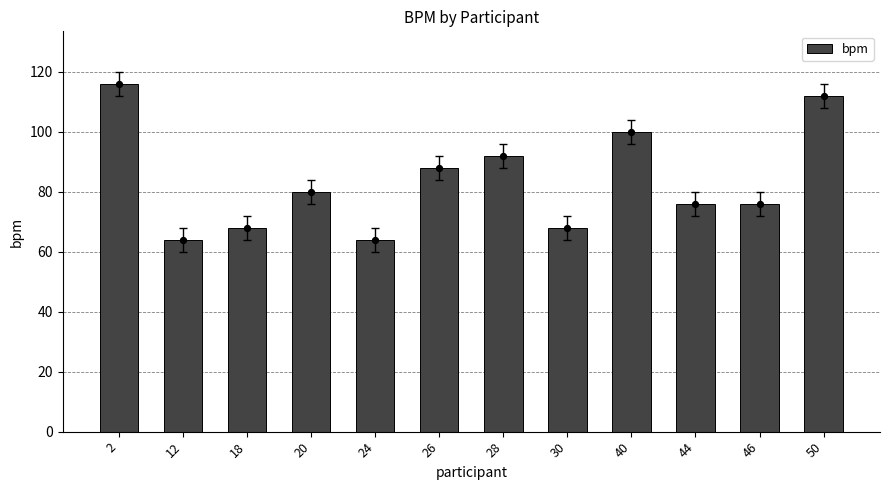

What is the change in value from 26 to 50?

+24